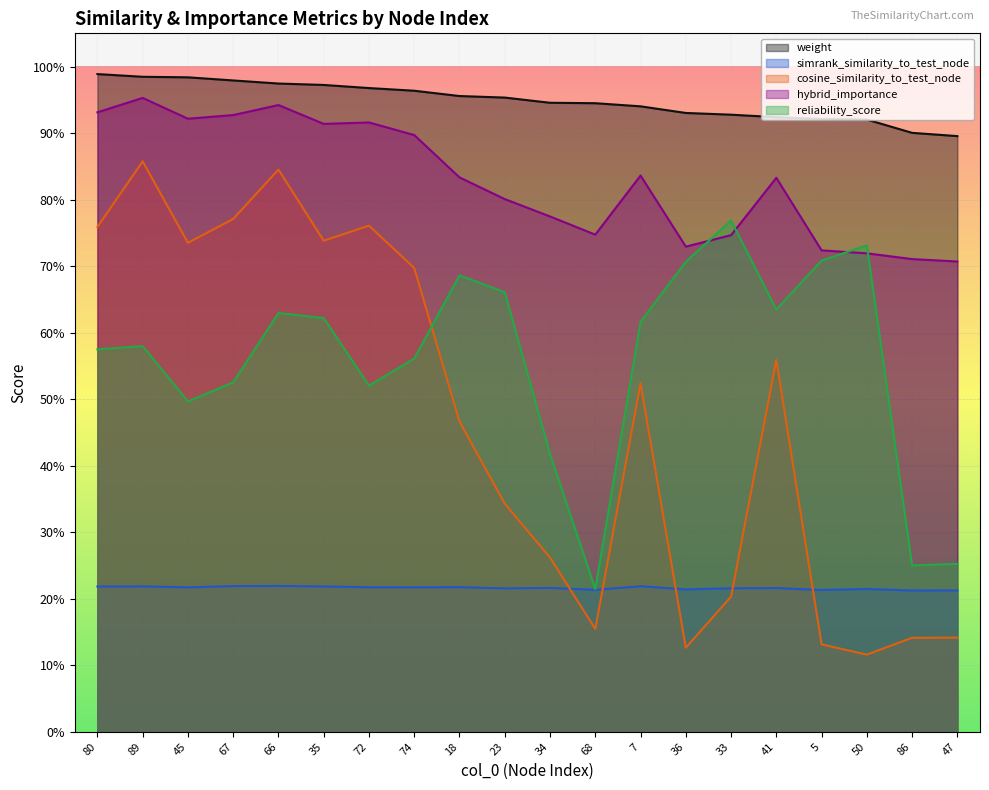

What is the total value across all series at 34?

2.6